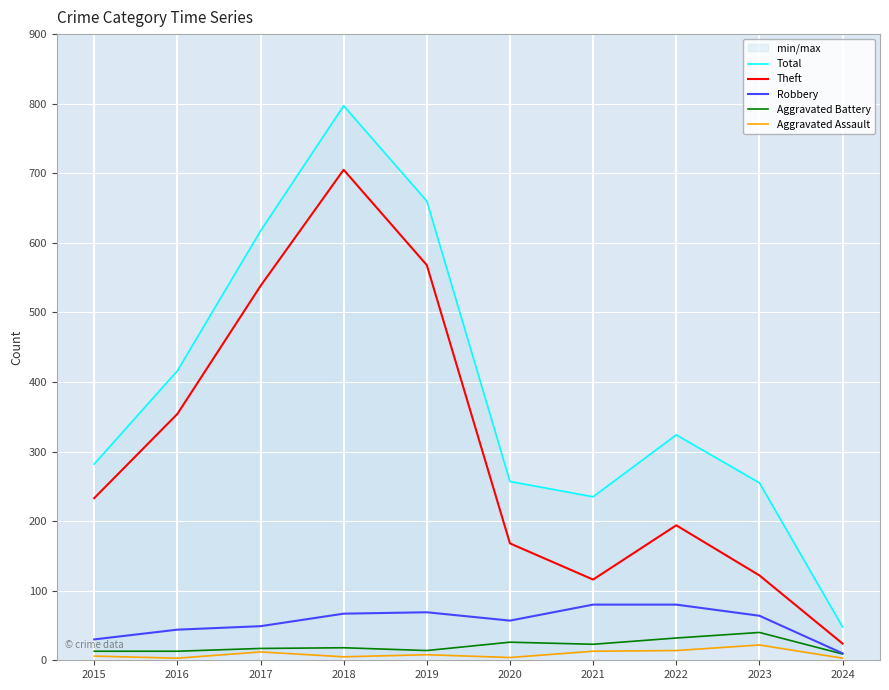

What is the difference between the maximum and minimum values in the Aggravated Assault series?

19